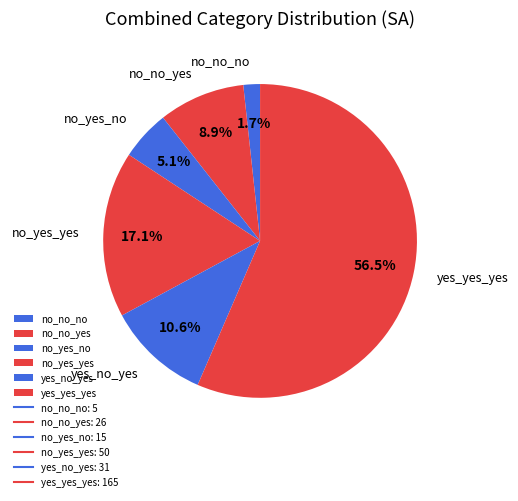

The no_yes_no slice represents 1% of the pie. True or false?

False